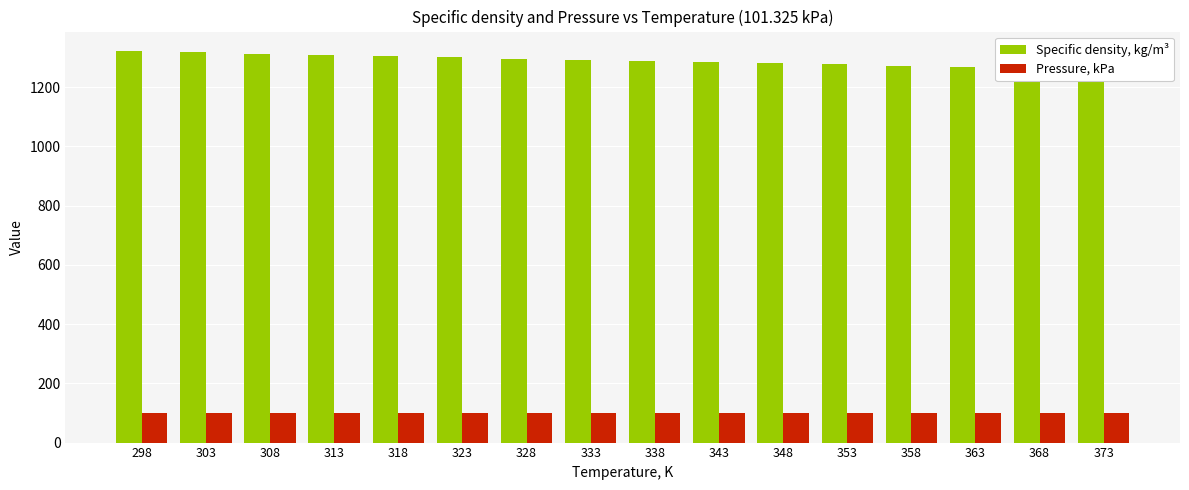

The value of Pressure, kPa at 343 is 101.3. True or false?

True